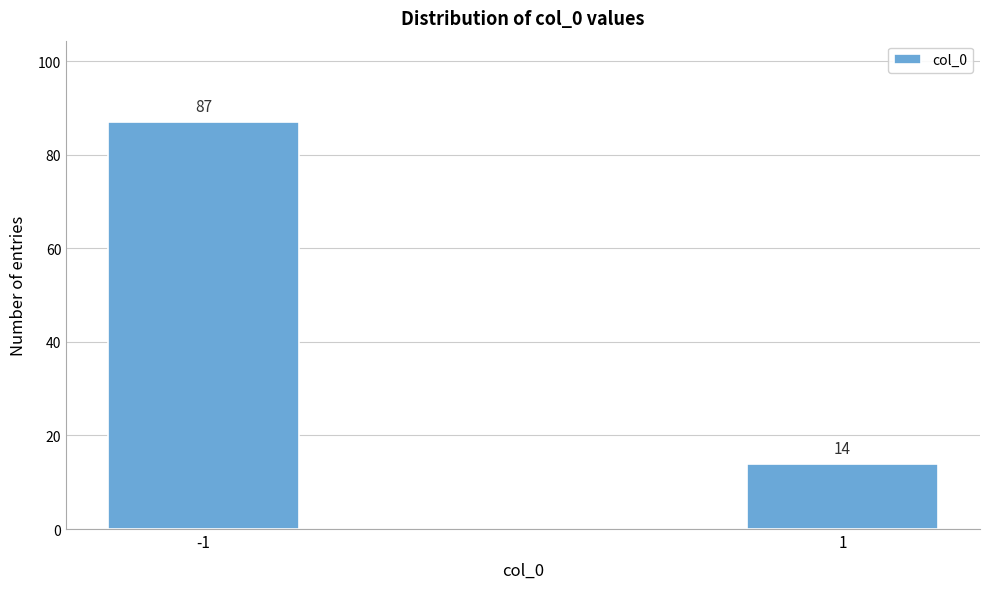

Reading left to right, extract all data points from this chart.

-1=87	1=14